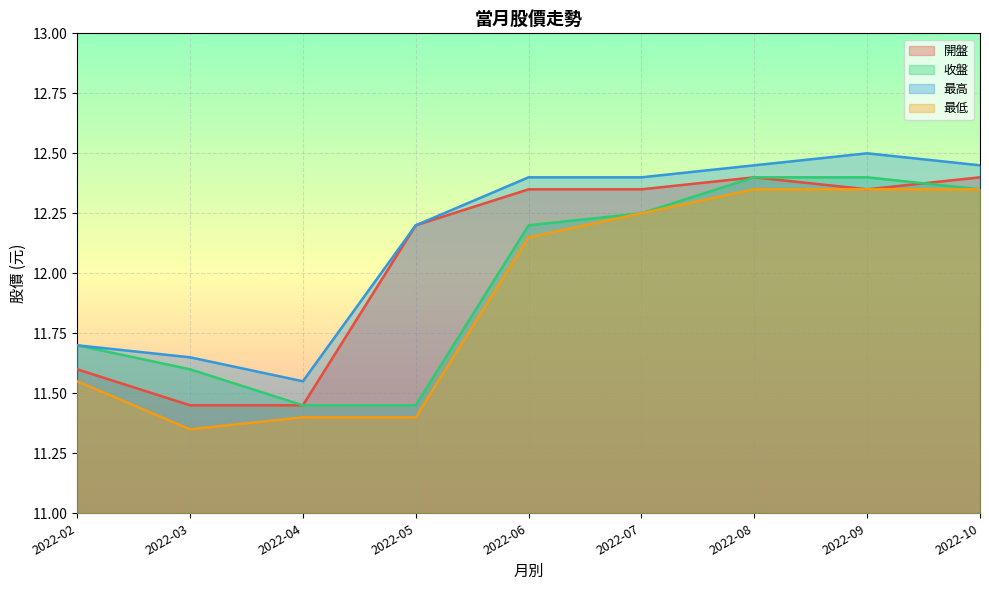

True or false: 最高 and 最低 intersect in this chart.

False